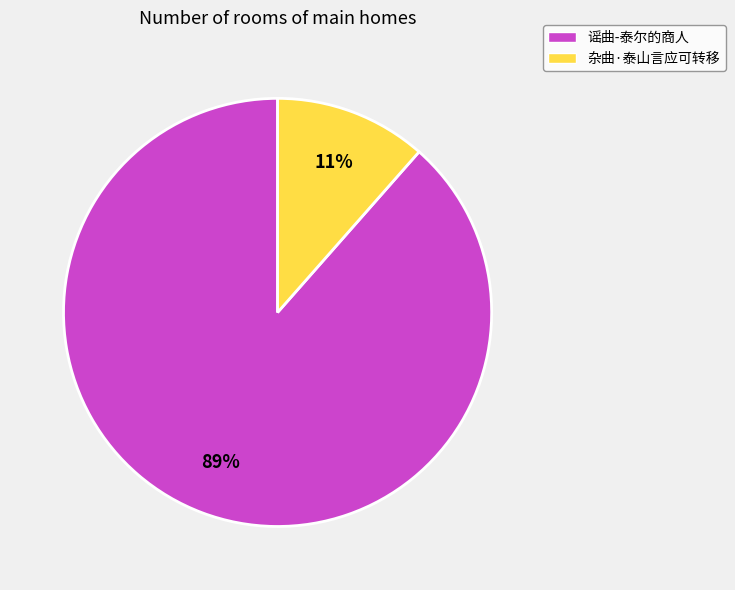

Which category has the smallest portion of the pie?

杂曲·泰山言应可转移